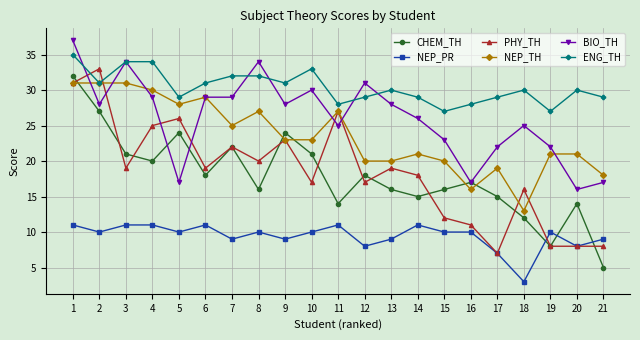

Where is the first local minimum for ENG_TH?

2